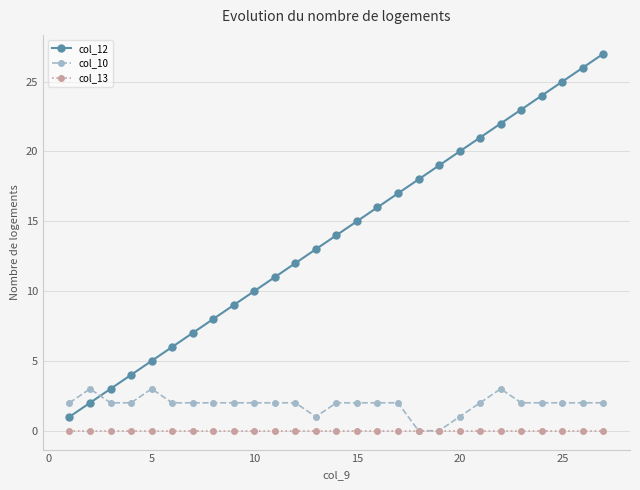

Which series has the largest total across all categories?

col_12